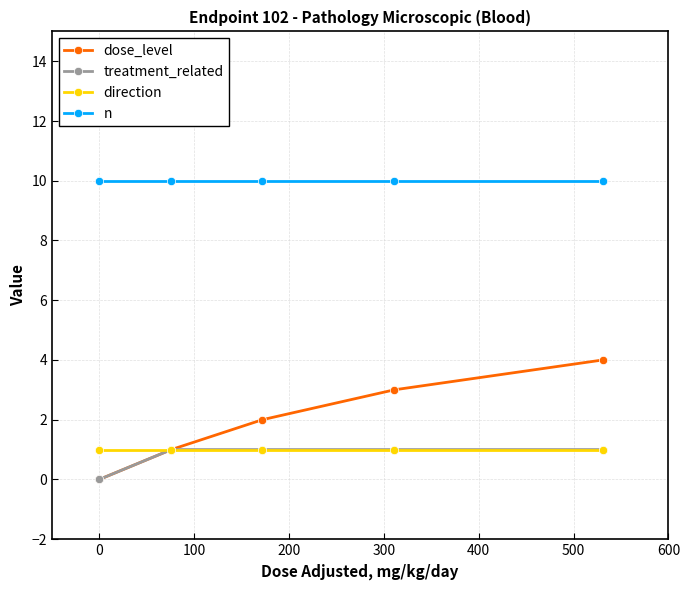

What is the average value of the direction series?

1